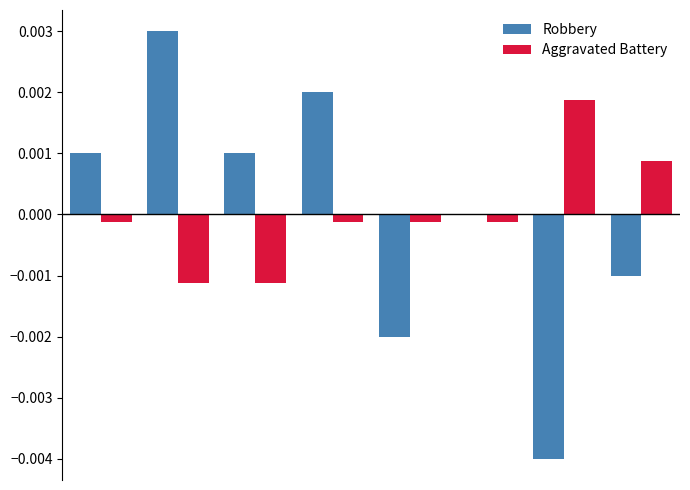

List the series in order of their peak value, highest first.

Robbery, Aggravated Battery